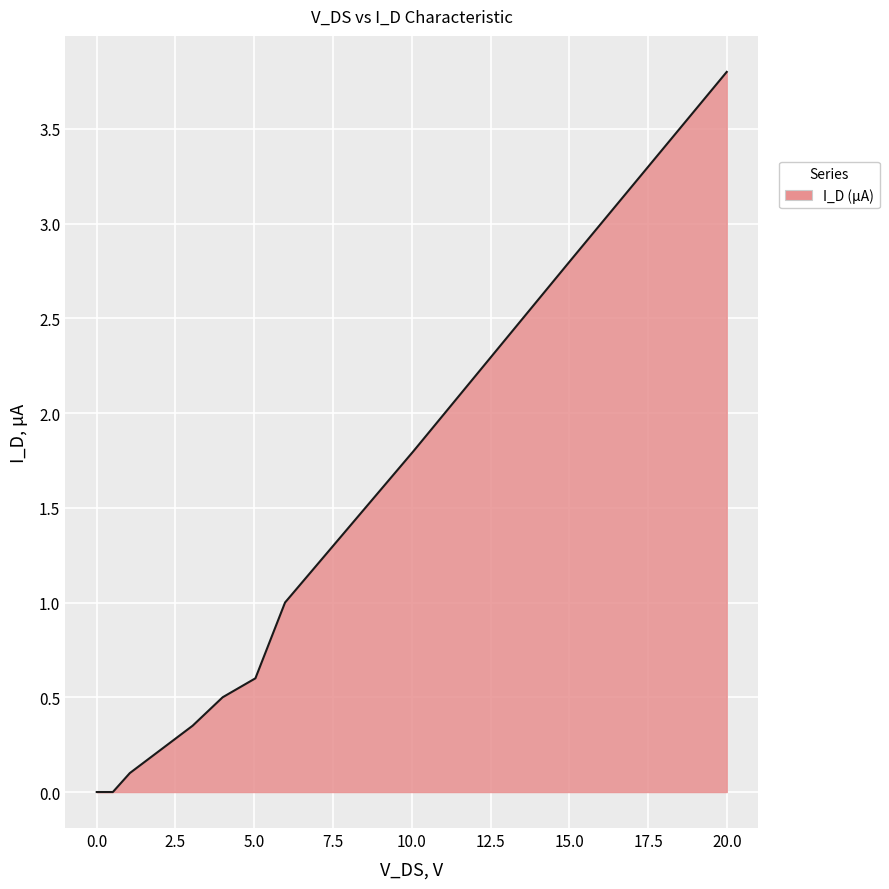

Does the chart have visible grid lines?

Yes